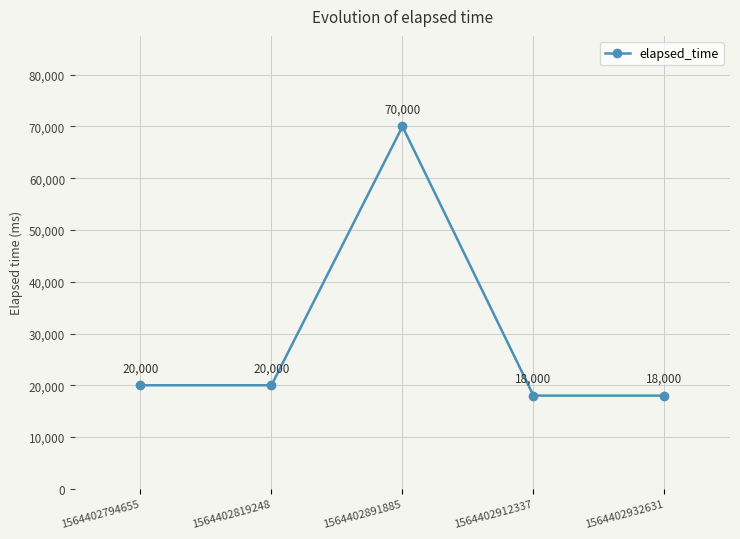

What is the value of the 4th point from the left?

18000